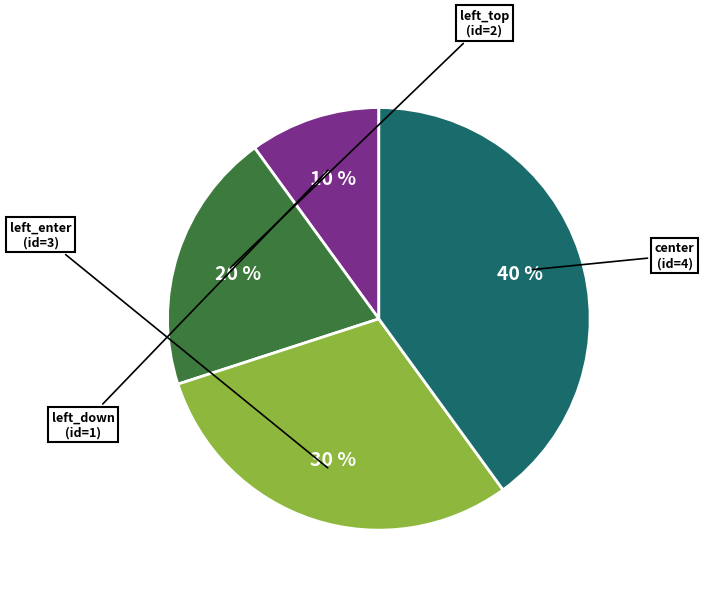

Is there any slice that represents more than half of the pie?

No